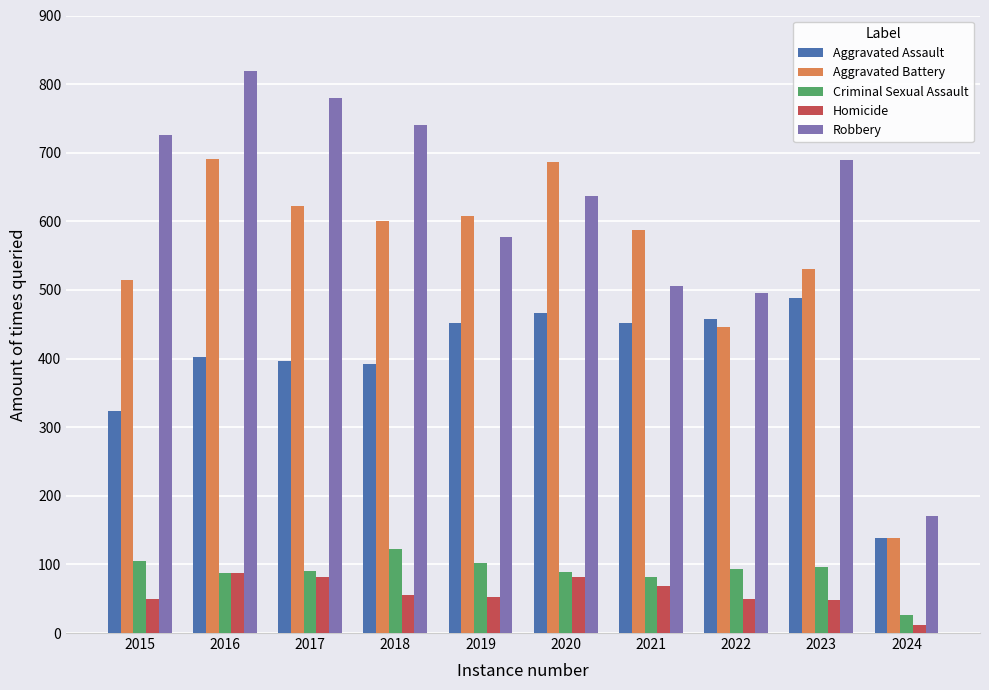

Which series has the widest spread of values?

Robbery